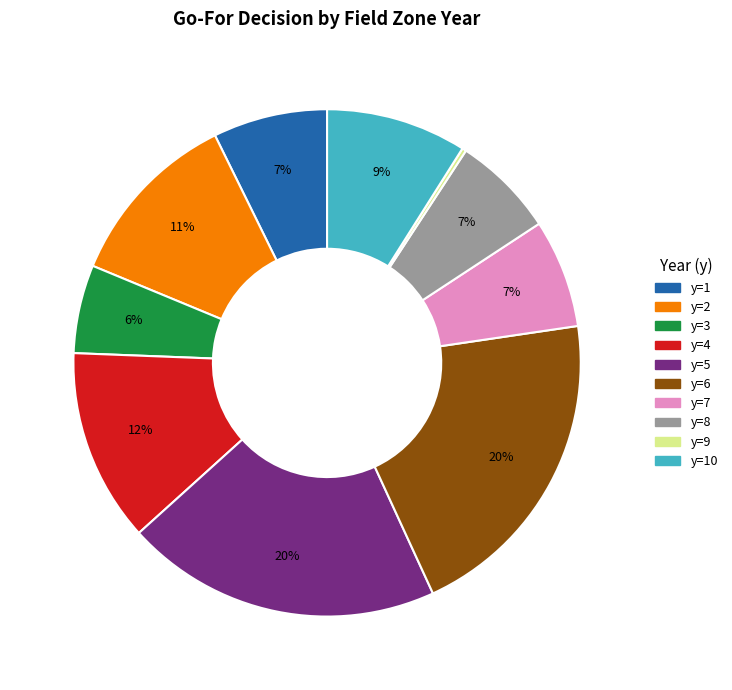

Is there a majority slice in this chart?

No